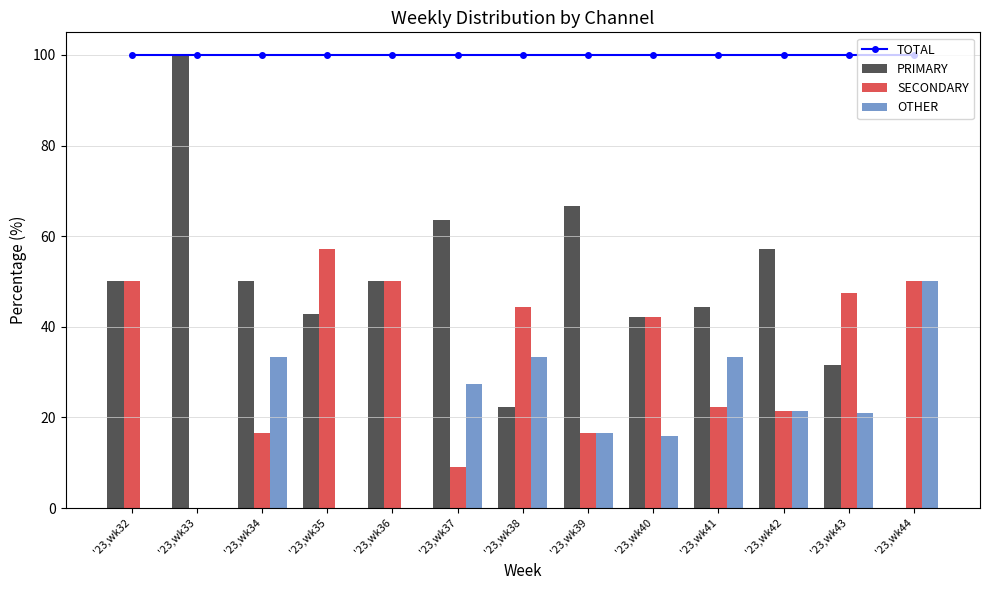

What are all the series names shown in the legend?

TOTAL, PRIMARY, SECONDARY, OTHER